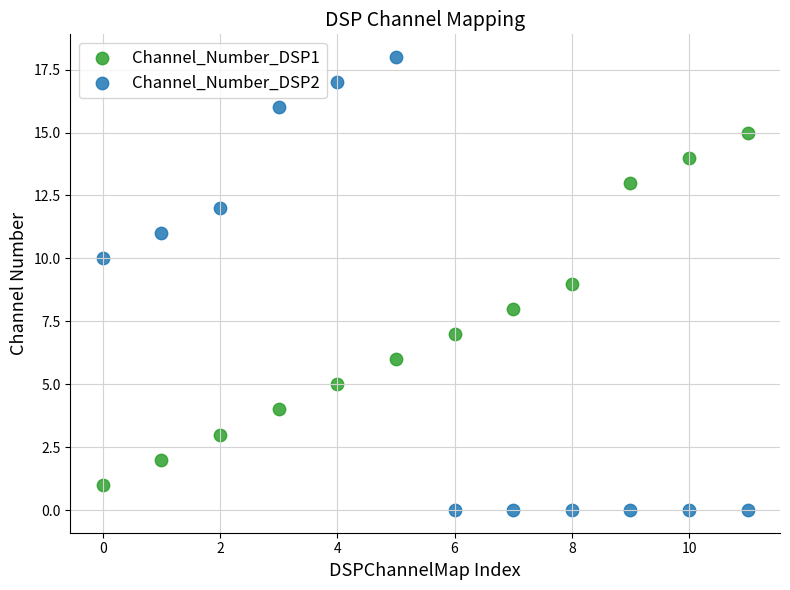

Which series reaches the maximum Y coordinate?

Channel_Number_DSP2